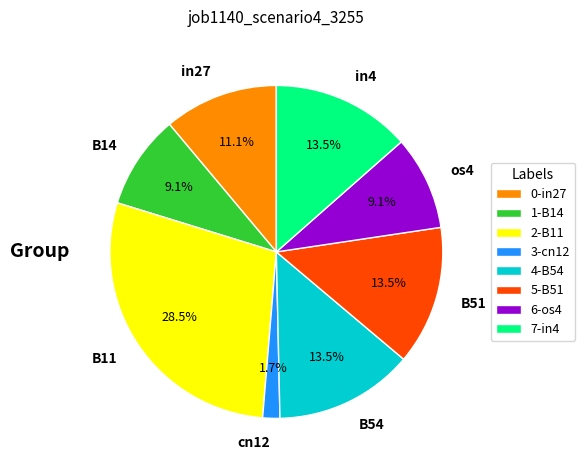

To the nearest percent, what is the average slice percentage?

12%